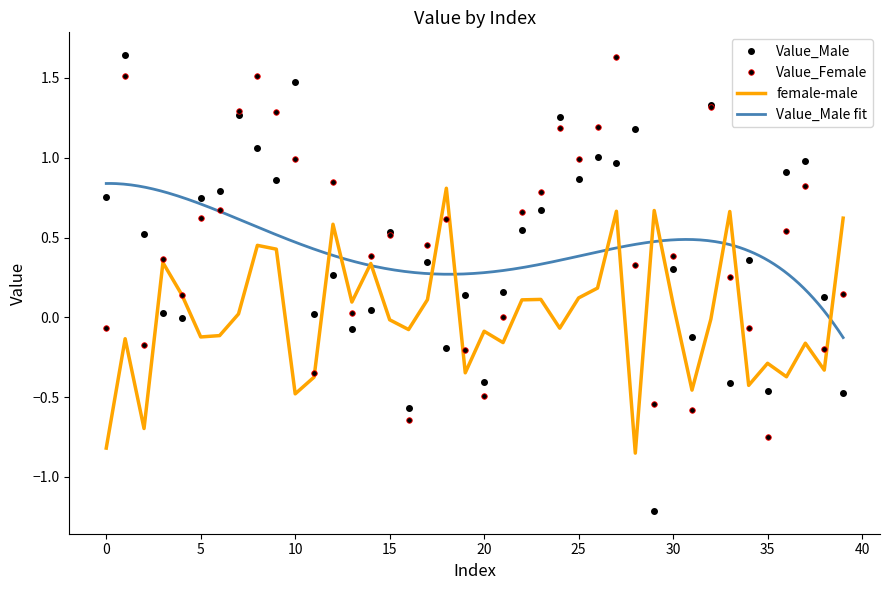

How many intersections are there between female-male and Value_Female?

19